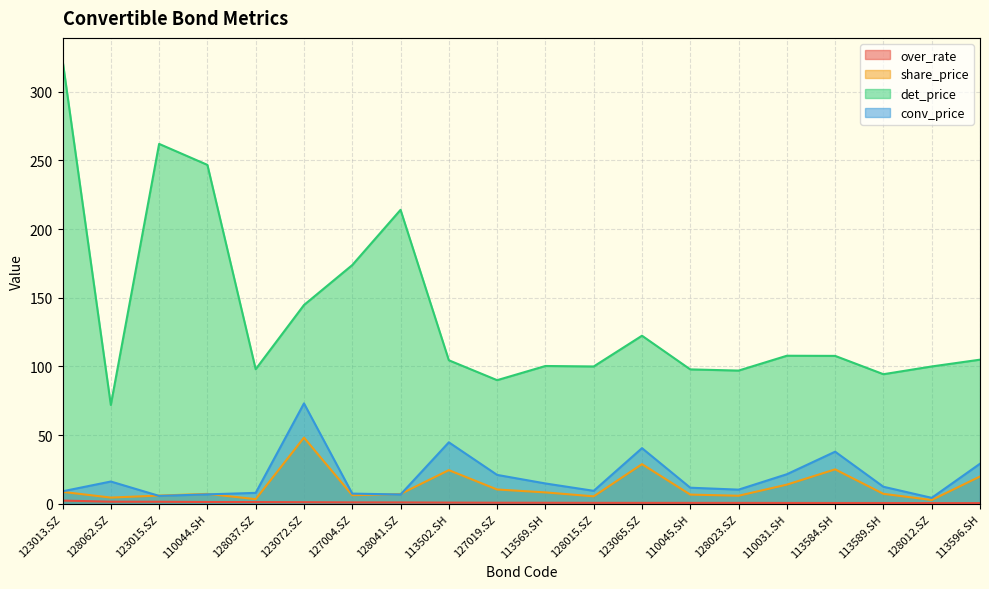

At 128012.SZ, list the series in order from smallest to largest.

over_rate, share_price, conv_price, det_price